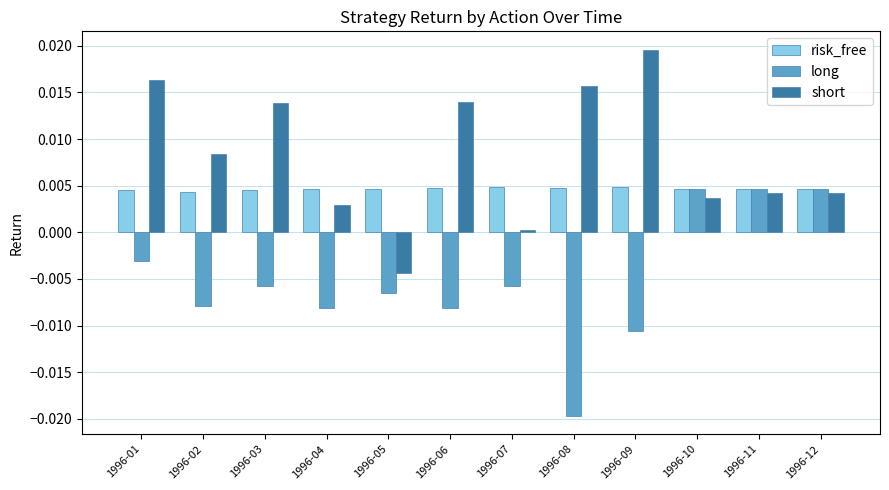

The value of short at 1996-11 is 0.0. True or false?

True